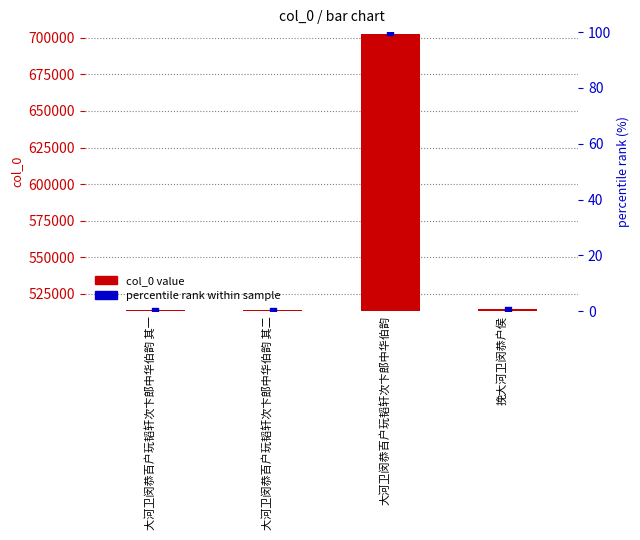

Which series has the largest Y range (max minus min)?

col_0 value